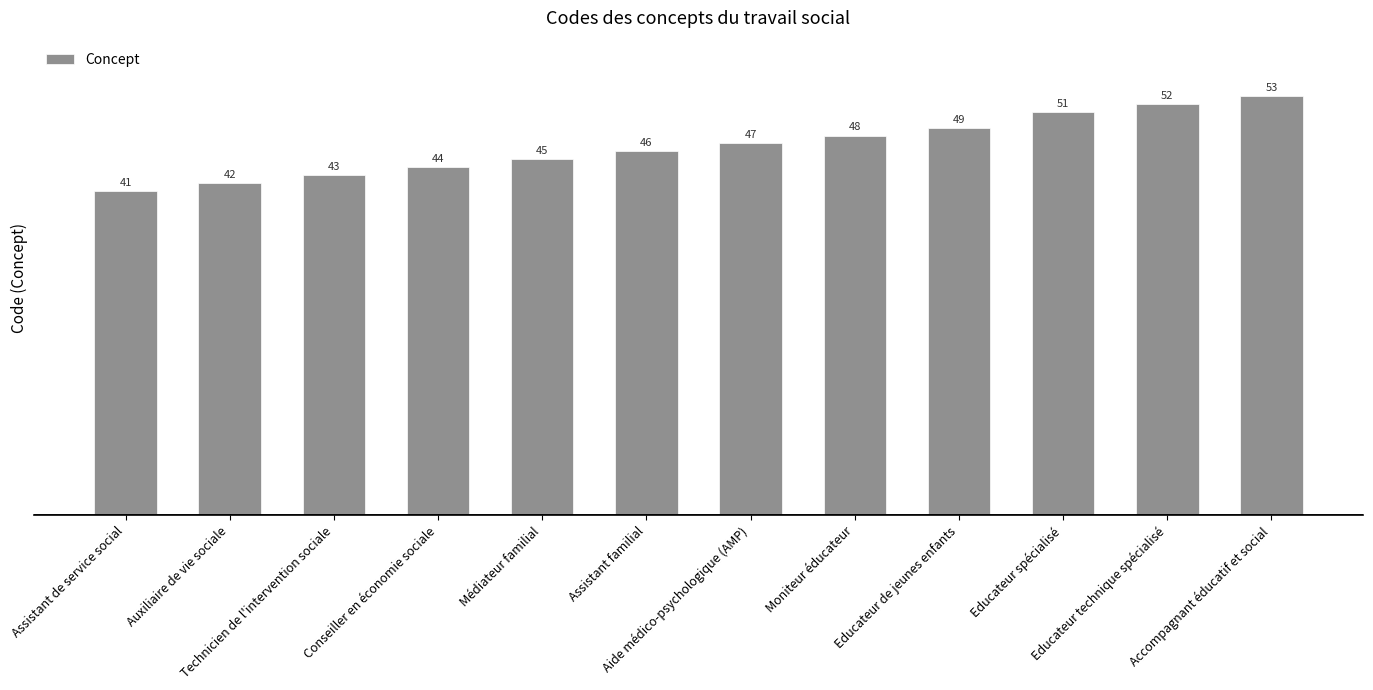

Rank the categories by value from highest to lowest.

Accompagnant éducatif et social, Educateur technique spécialisé, Educateur spécialisé, Educateur de jeunes enfants, Moniteur éducateur, Aide médico-psychologique (AMP), Assistant familial, Médiateur familial, Conseiller en économie sociale, Technicien de l'intervention sociale, Auxiliaire de vie sociale, Assistant de service social